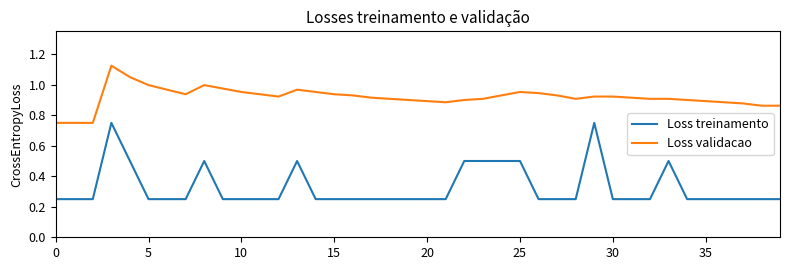

Which series has the widest spread of values?

Loss treinamento